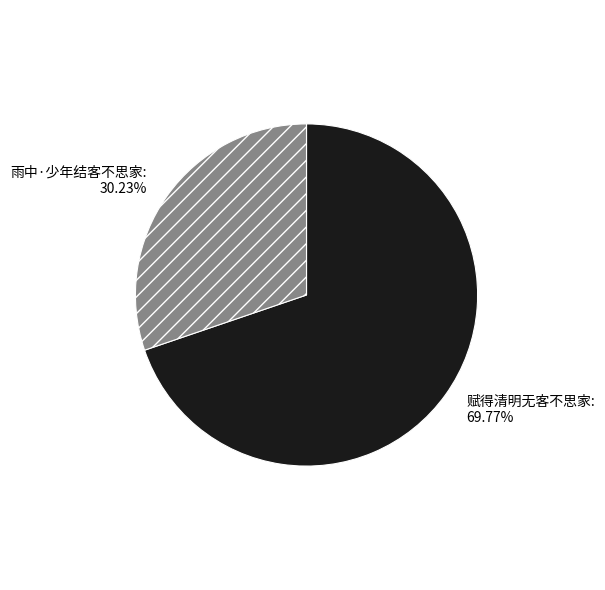

Is it true that 赋得清明无客不思家 is 85% of the pie?

False